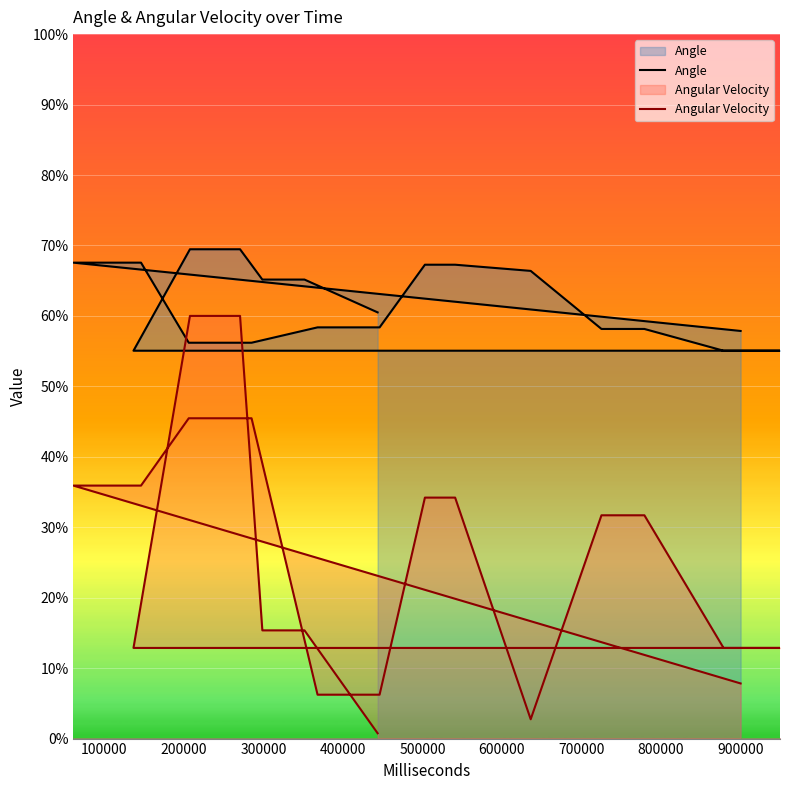

Is the value of Angular Velocity at 12 greater than the value of Angle at 1000000?

No